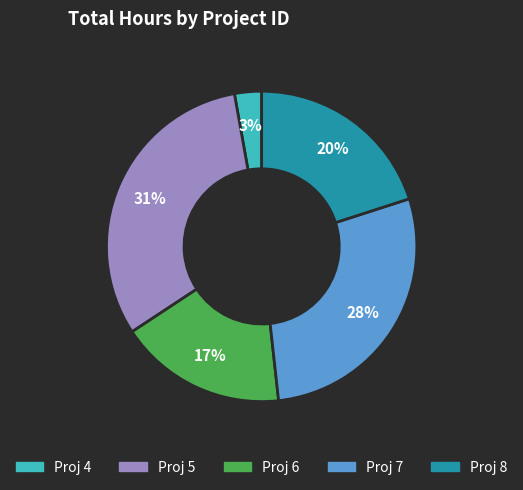

Does any single category account for the majority?

No